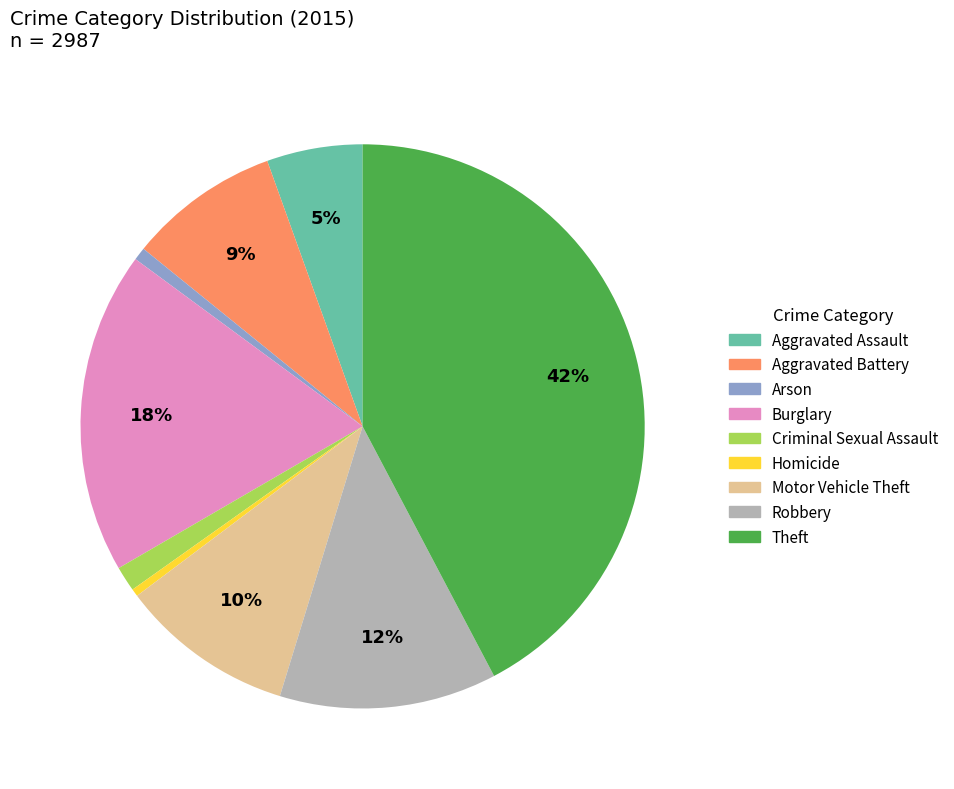

What percentage is the Motor Vehicle Theft slice, to the nearest percent?

10%